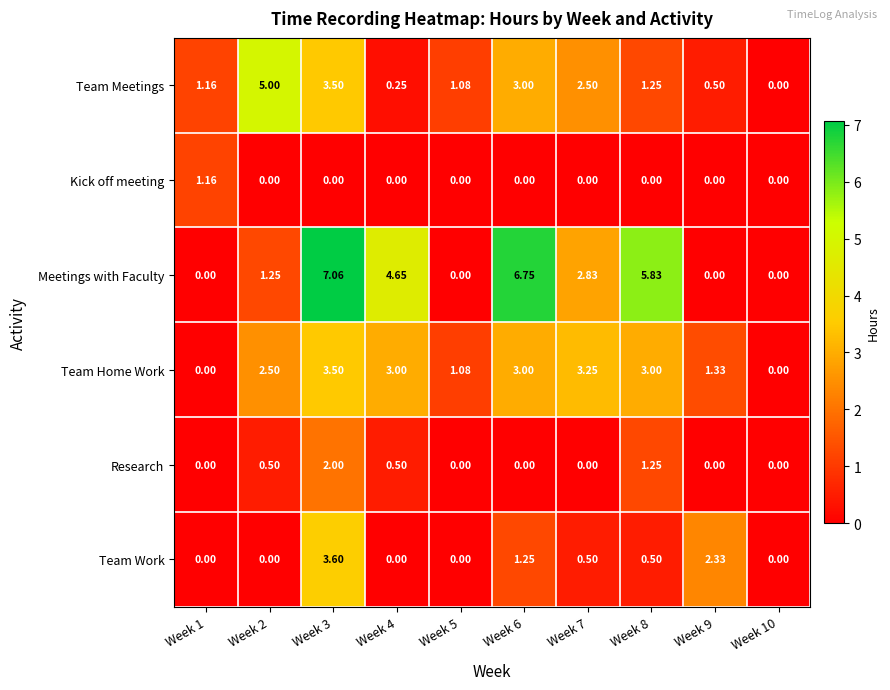

Is the value of Team Work at Week 7 greater than the value of Research at Week 6?

Yes